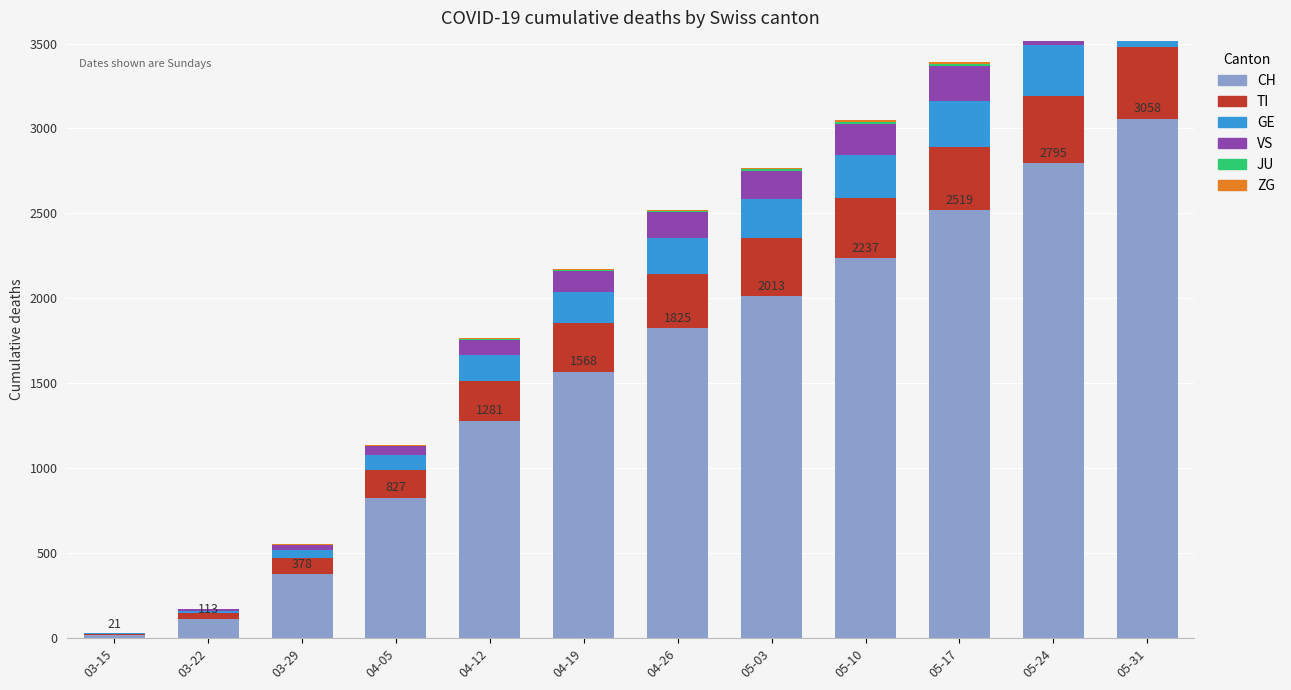

Which has a higher value, 03-22 or 05-24?

05-24